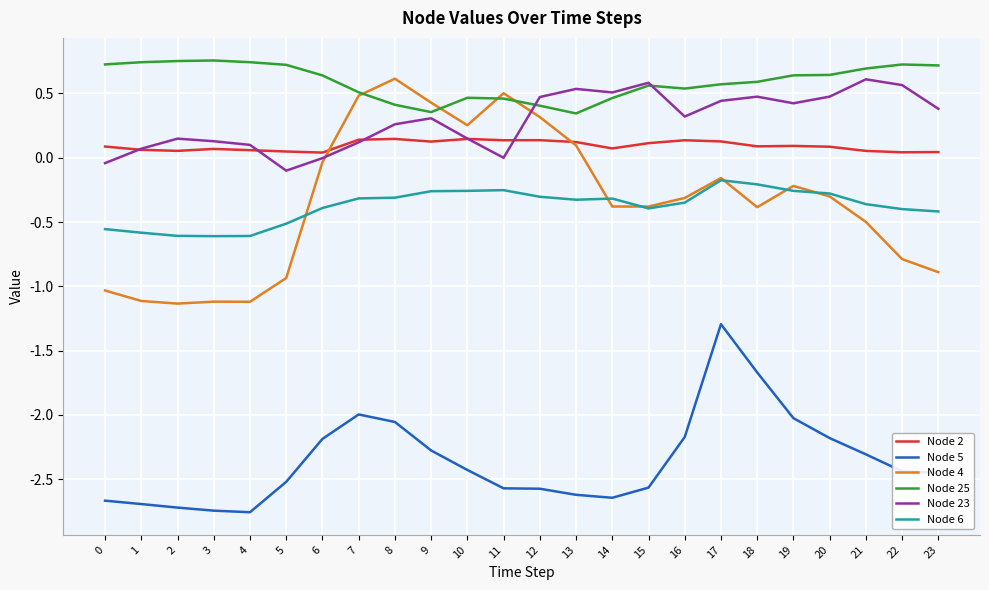

True or false: Node 25 and Node 2 cross at least once.

False